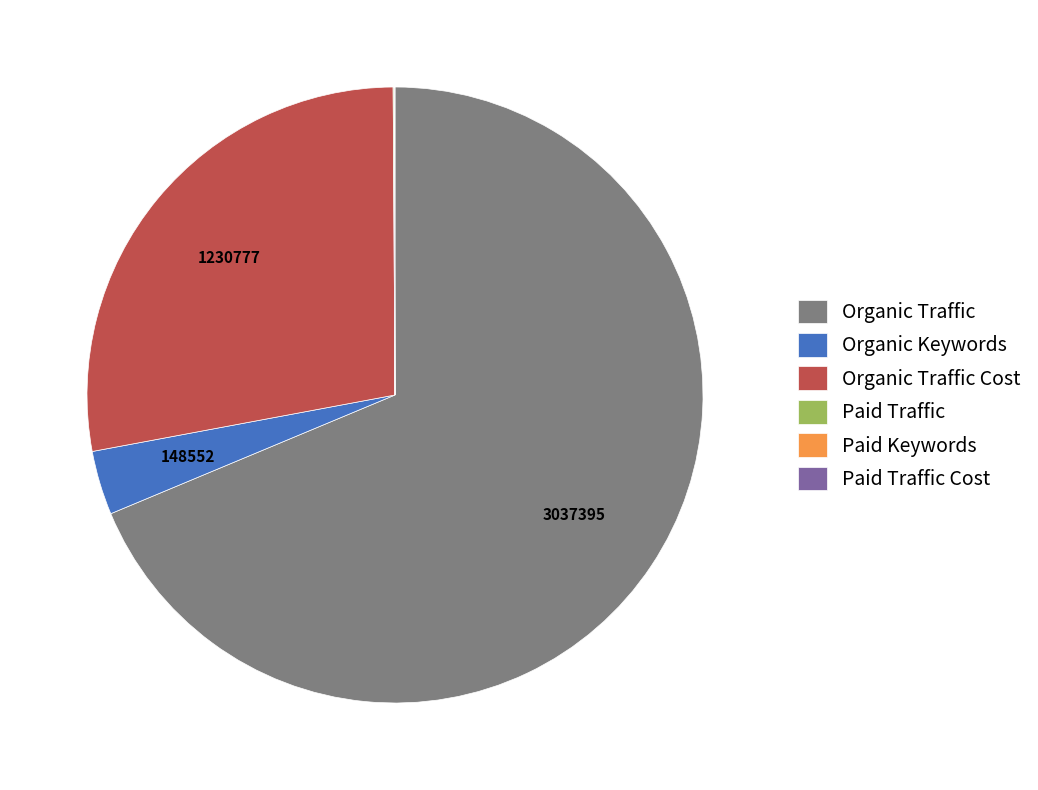

Which has a higher value, Organic Traffic Cost or Organic Traffic?

Organic Traffic